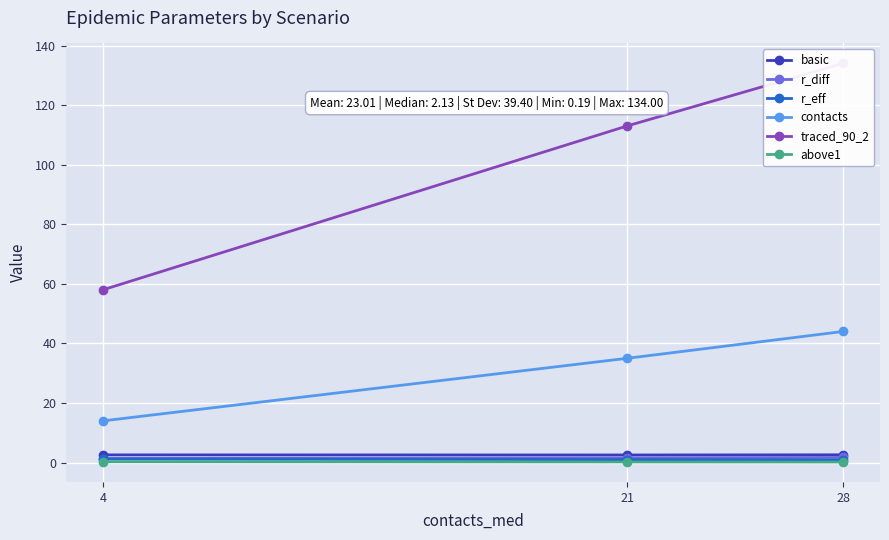

True or false: r_diff has a value of 2.5 at 28.

False